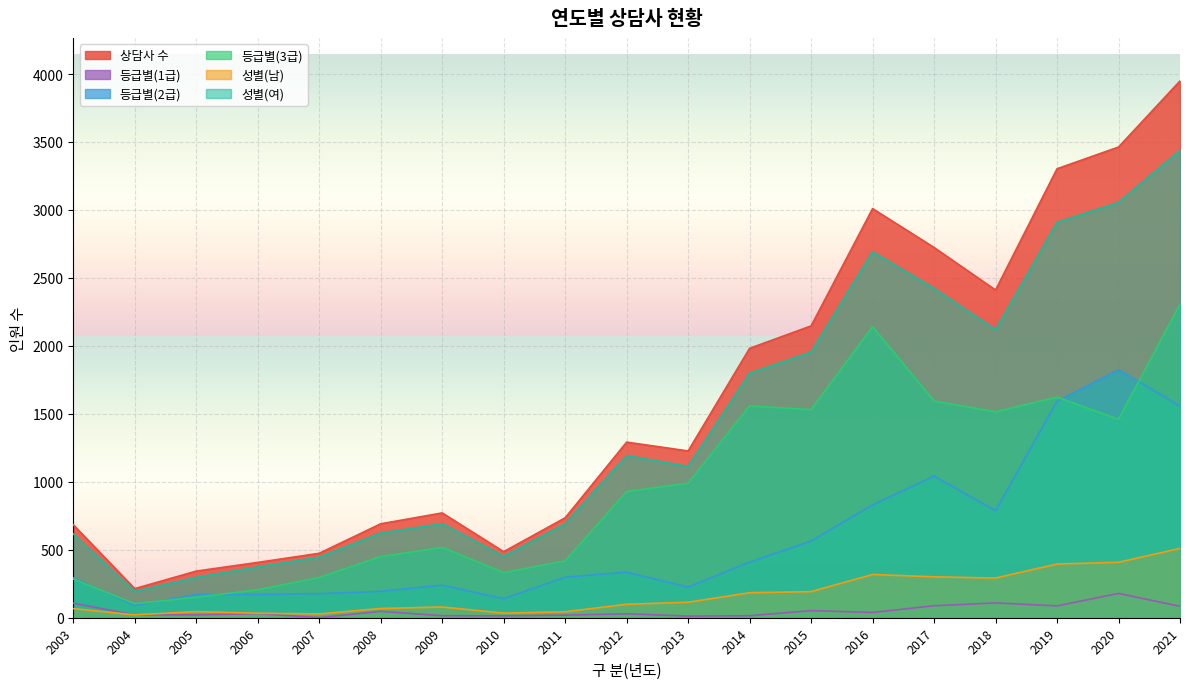

How many lines are shown in the chart?

6